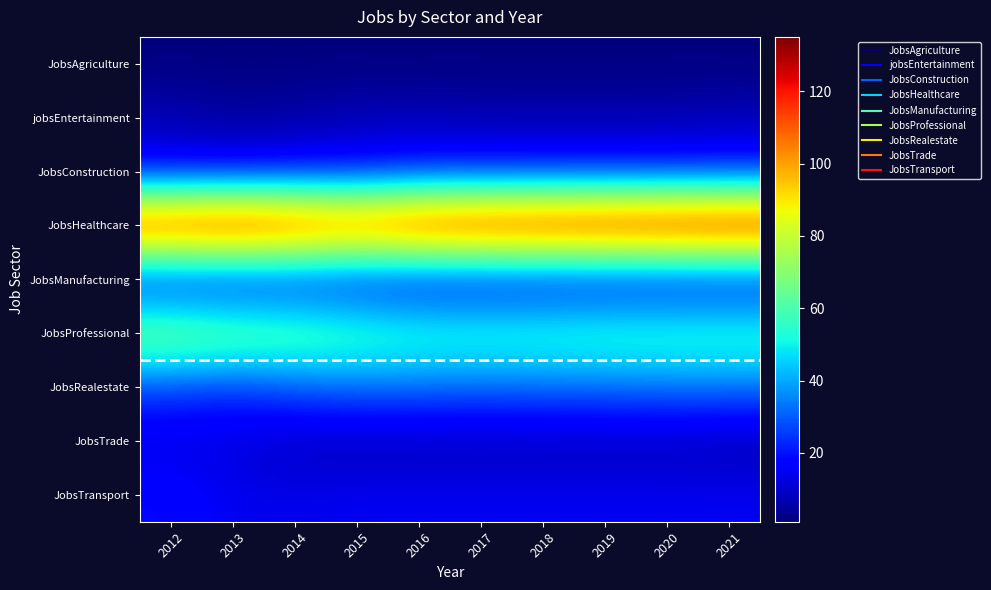

What is the maximum value shown in the chart?

135